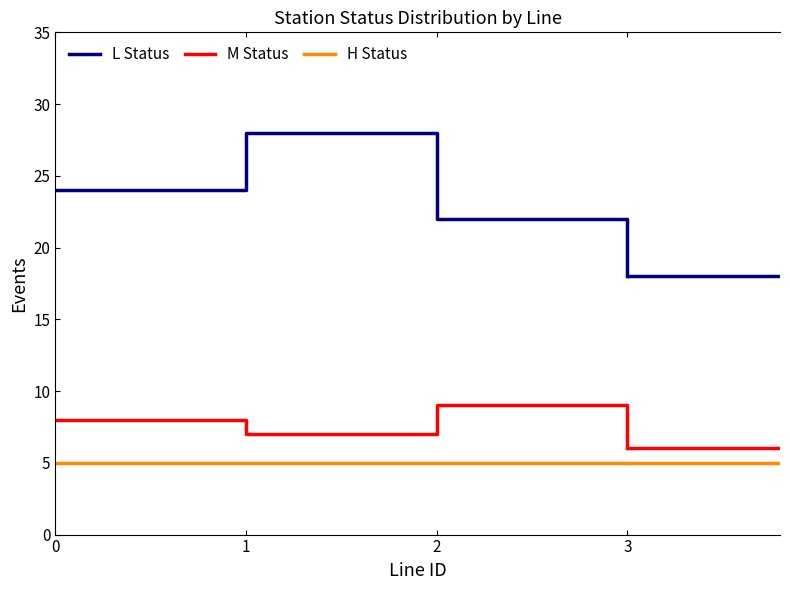

What is the value of the L Status point at the 2nd from the left?

28